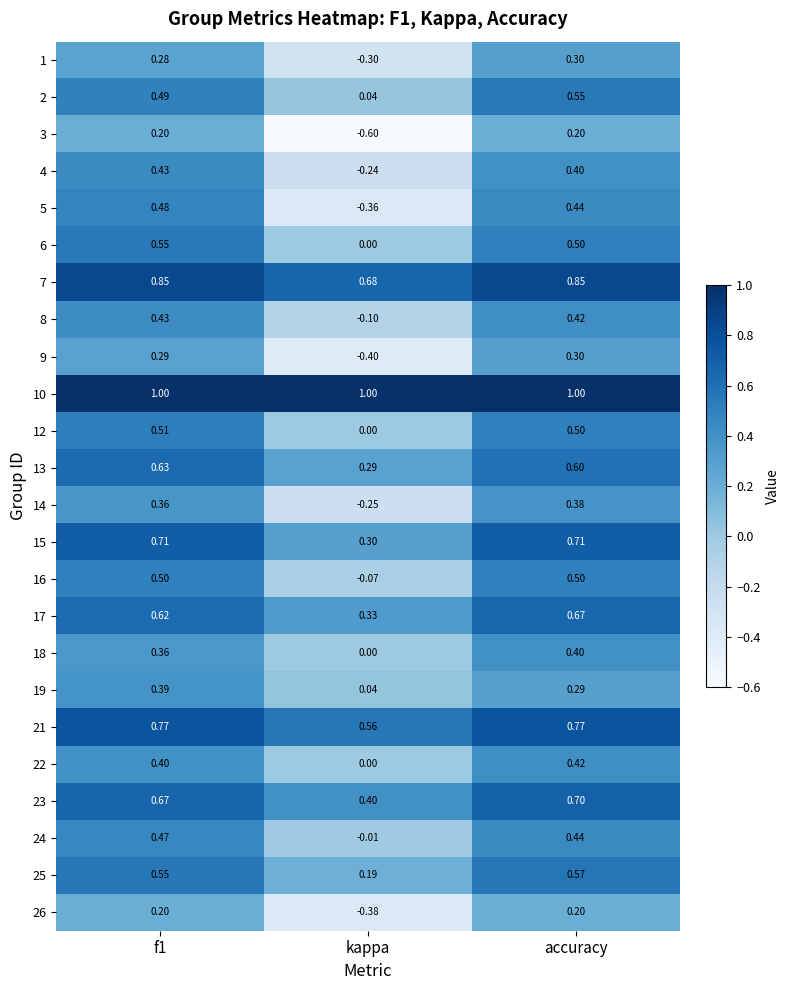

What is the spread (max minus min) of values at kappa?

1.6